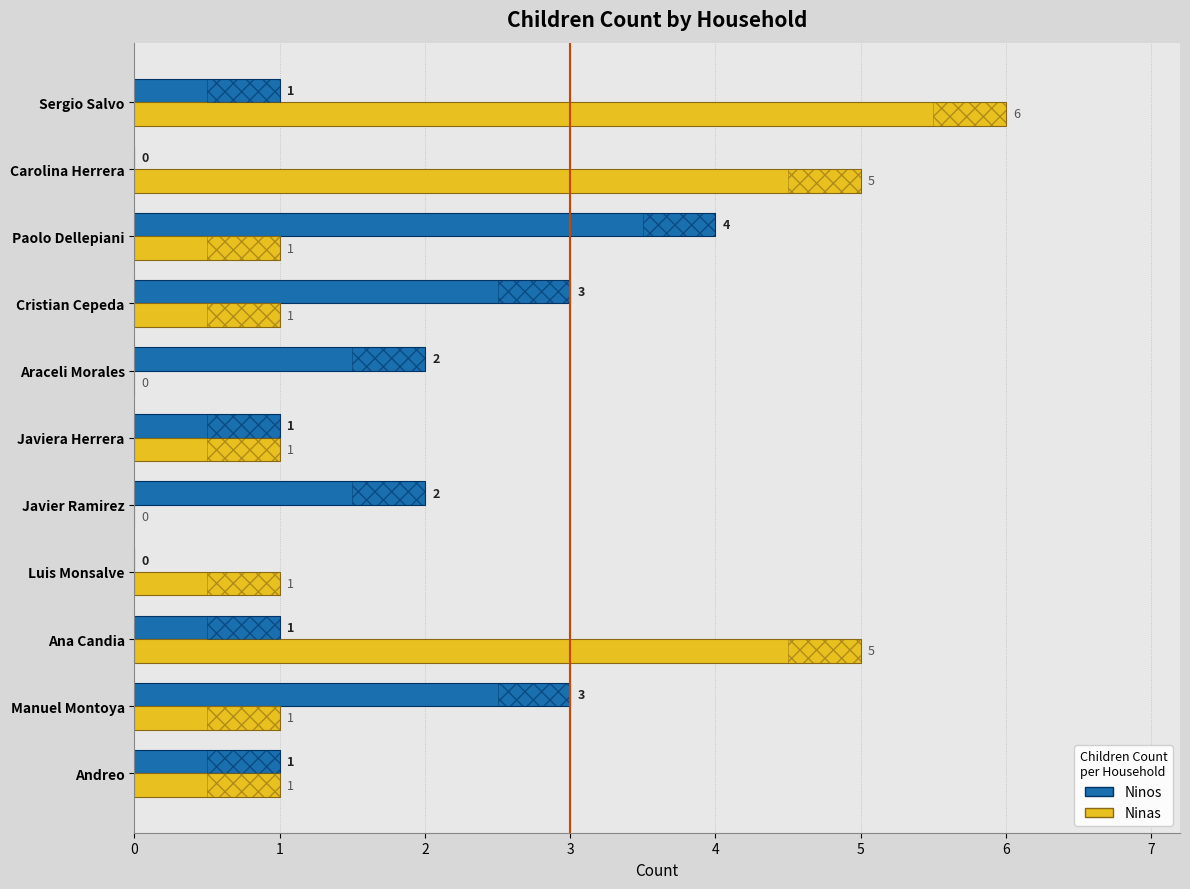

Which has a higher value, Andreo or Manuel Montoya?

Manuel Montoya